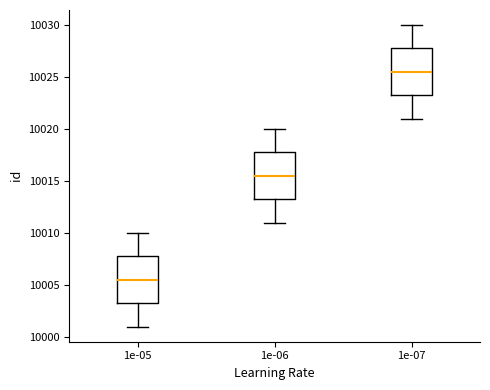

Which box has the highest median line?

1e-07